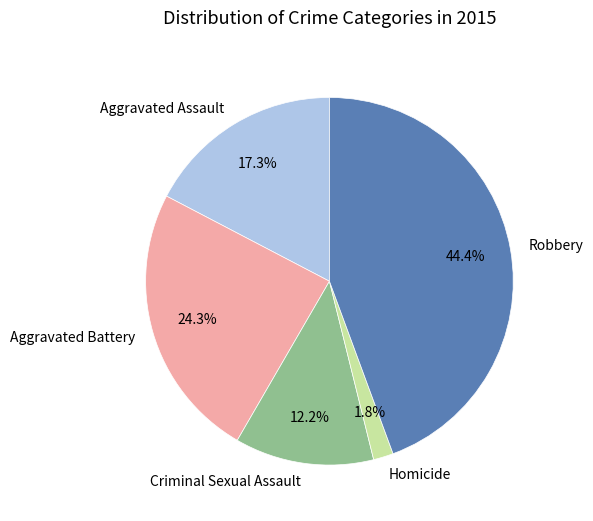

Which slice is the smallest?

Homicide